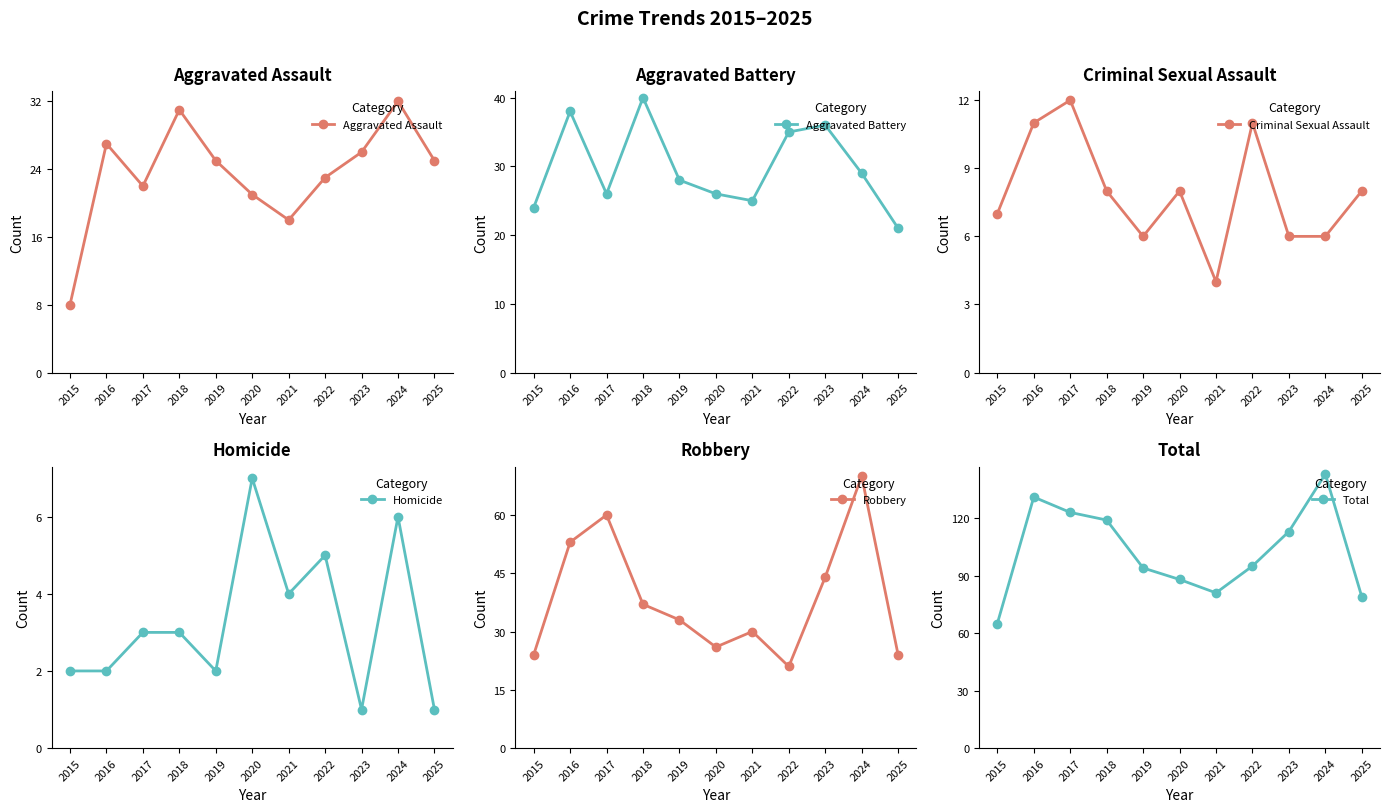

True or false: Criminal Sexual Assault and Robbery intersect in this chart.

False